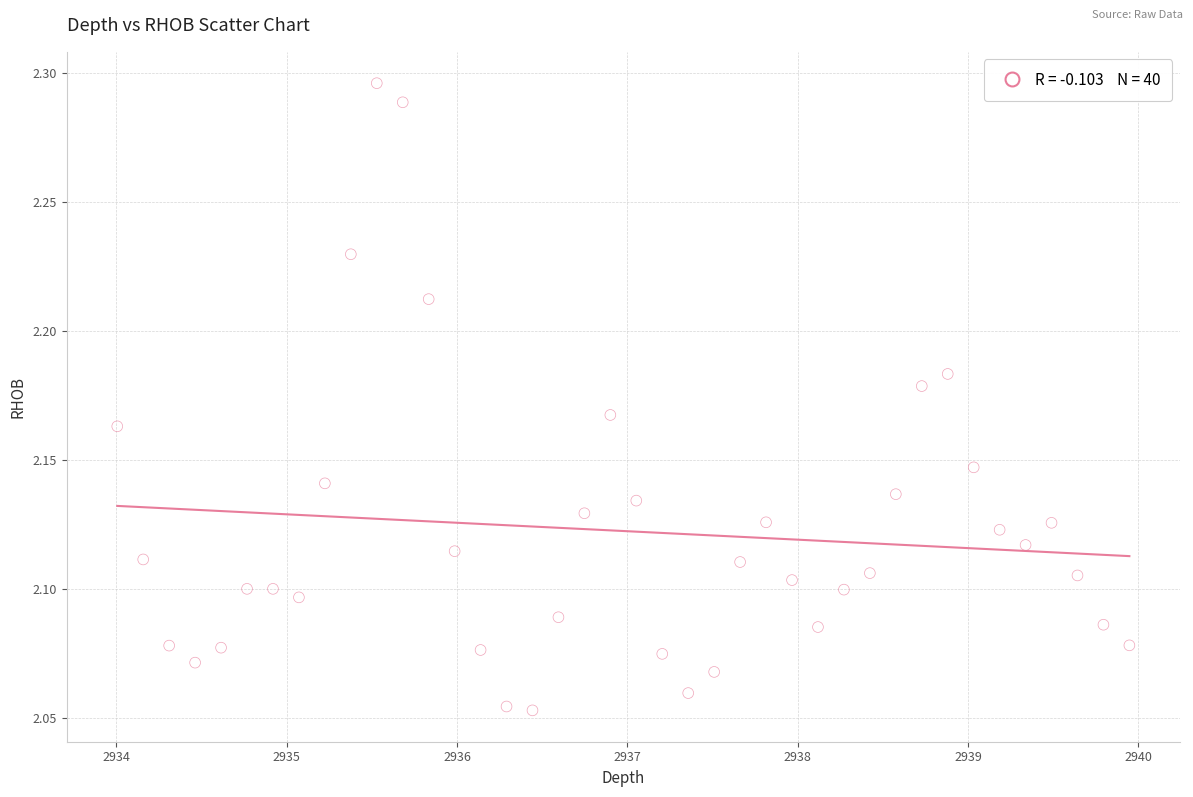

What is the range of X values (max minus min)?

5.9